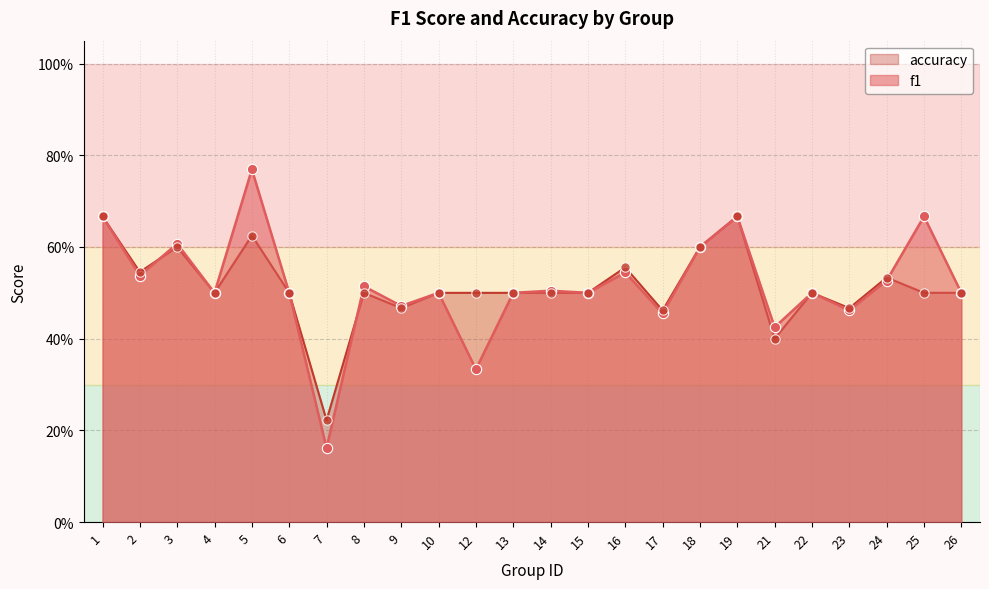

At how many categories does at least one series exceed 0?

24